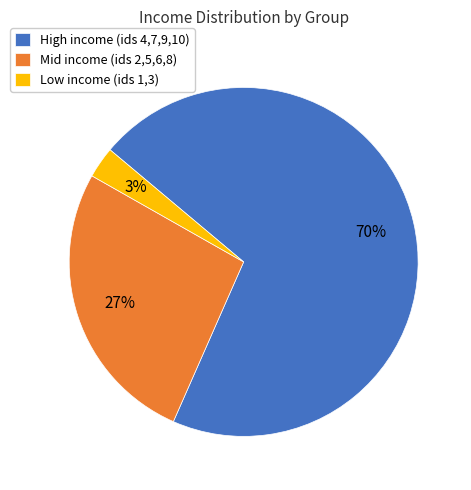

To the nearest percent, what is the combined percentage of High income (ids 4,7,9,10) and Mid income (ids 2,5,6,8)?

97%